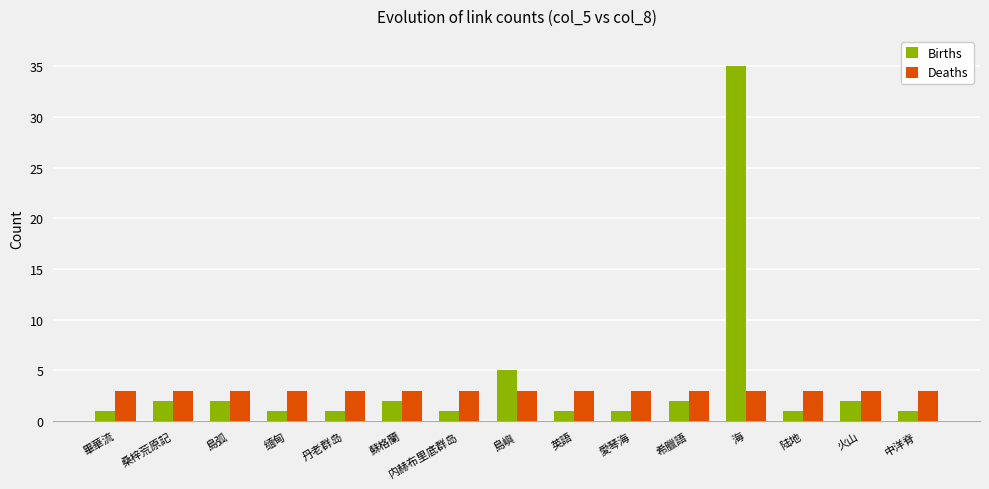

What is the maximum value shown in the chart?

35